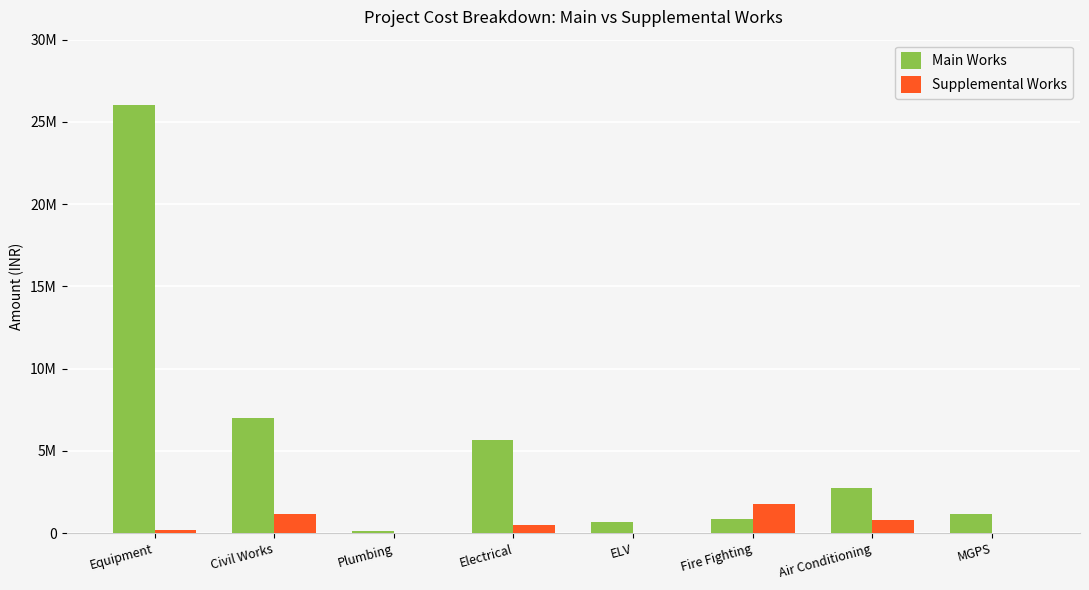

Reading left to right, what are all the values shown in this chart?

Main Works: Equipment=26020475	Civil Works=7012631	Plumbing=136973	Electrical=5641335	ELV=689000	Fire Fighting=873880	Air Conditioning=2725391	MGPS=1141255
Supplemental Works: Equipment=221000	Civil Works=1156237	Plumbing=8985	Electrical=496686	ELV=0	Fire Fighting=1749744	Air Conditioning=814670	MGPS=0